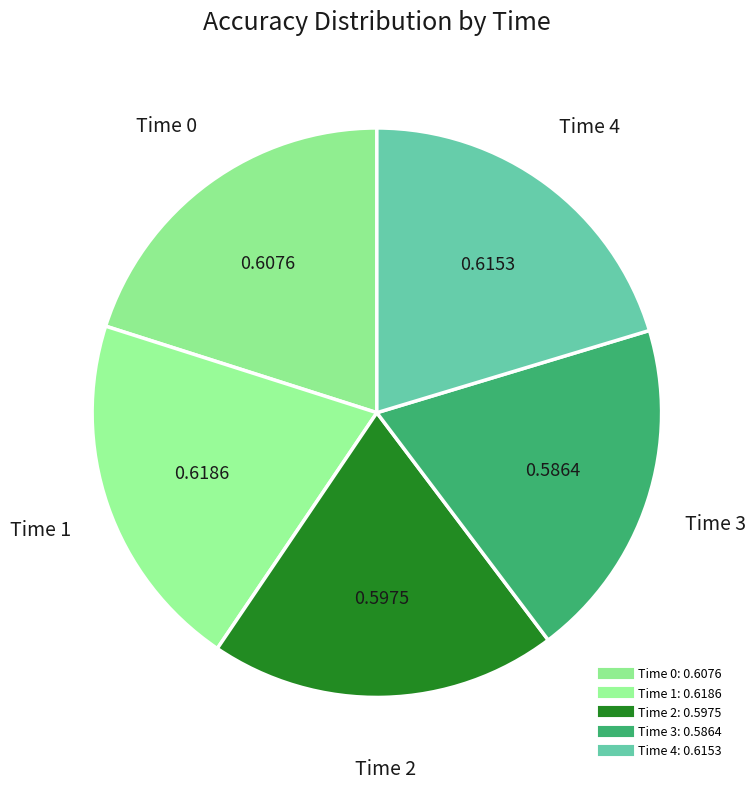

Which slice is the smallest?

3